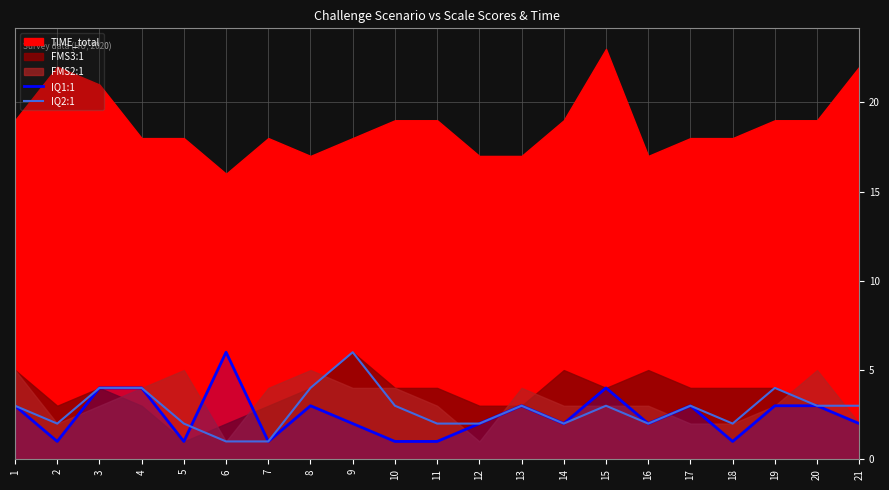

What is the average value of the IQ1:1 series?

2